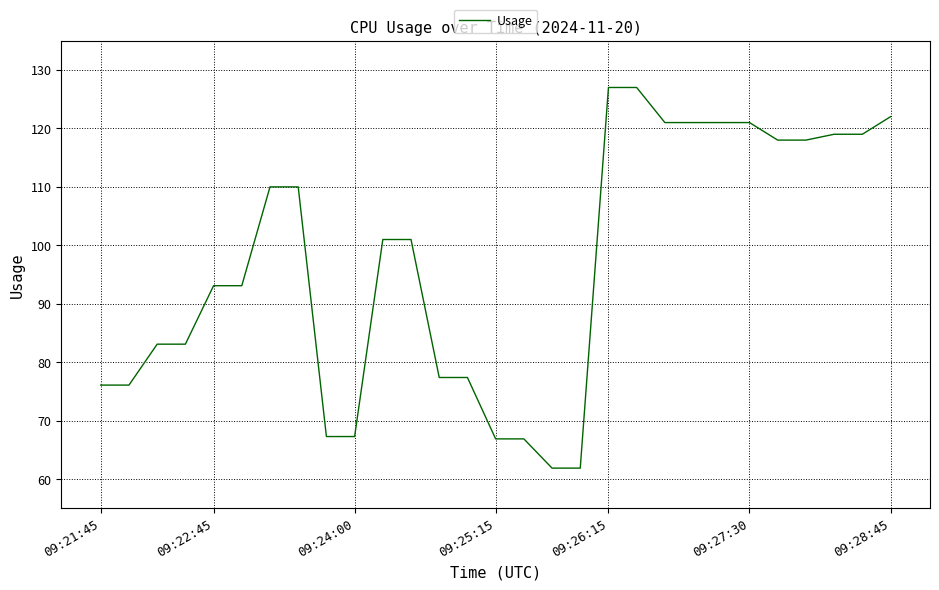

What is the minimum value shown in the chart?

61.9